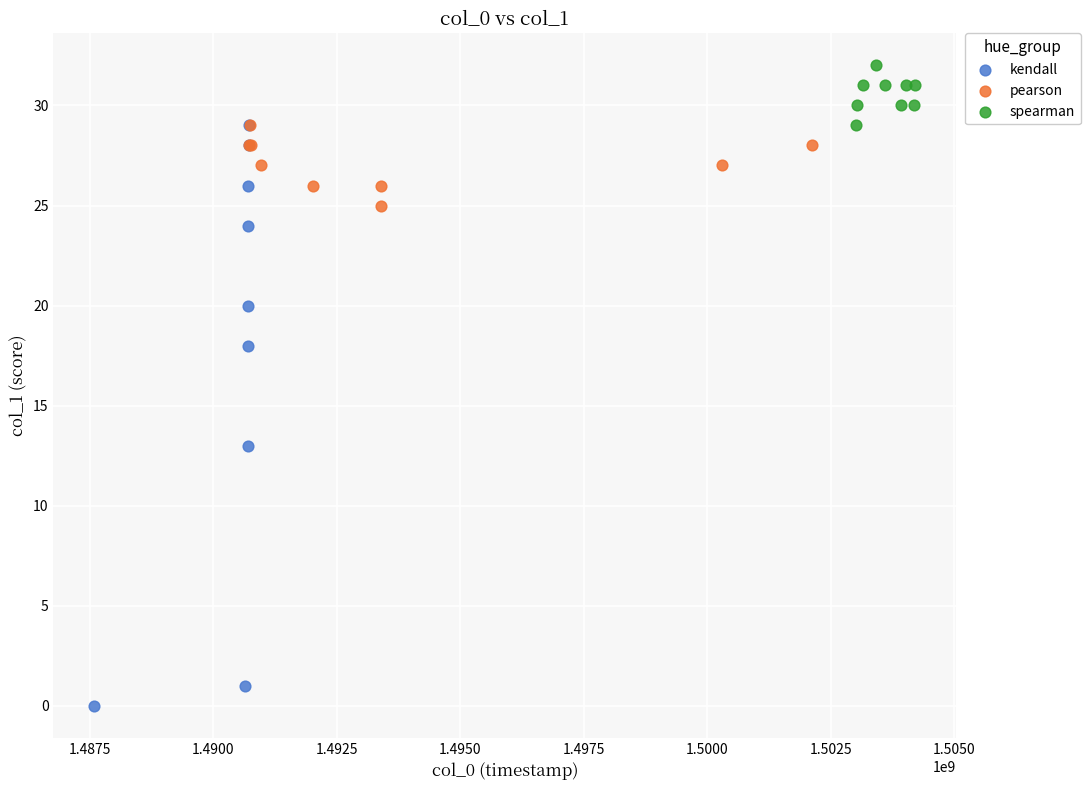

Which series contains the highest Y value?

spearman